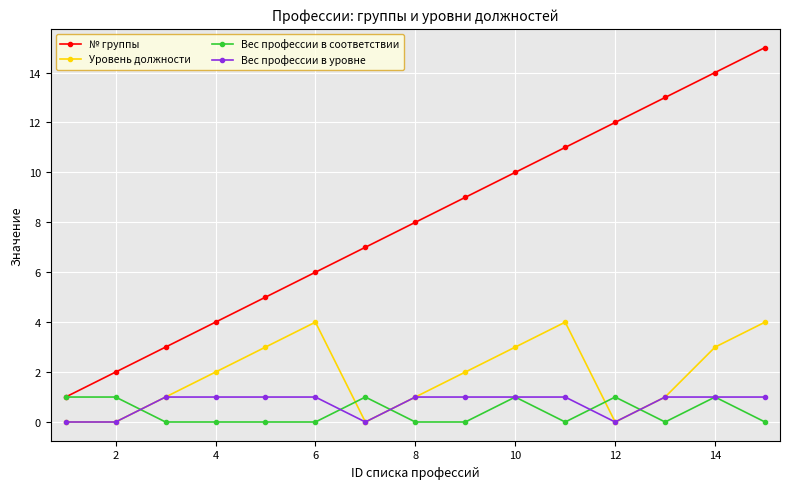

True or false: № группы and Уровень должности intersect in this chart.

False